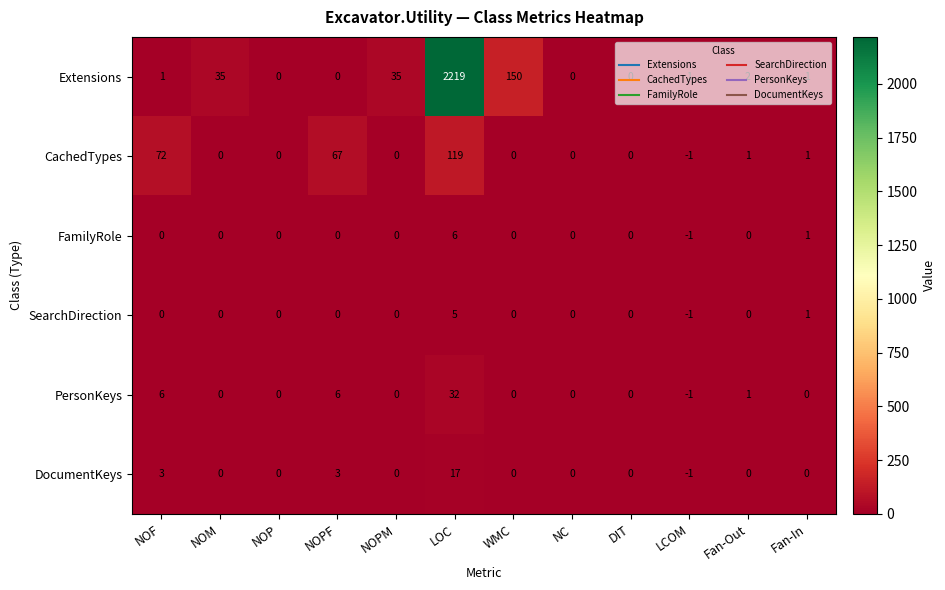

What is the total value across all series at NOPF?

76